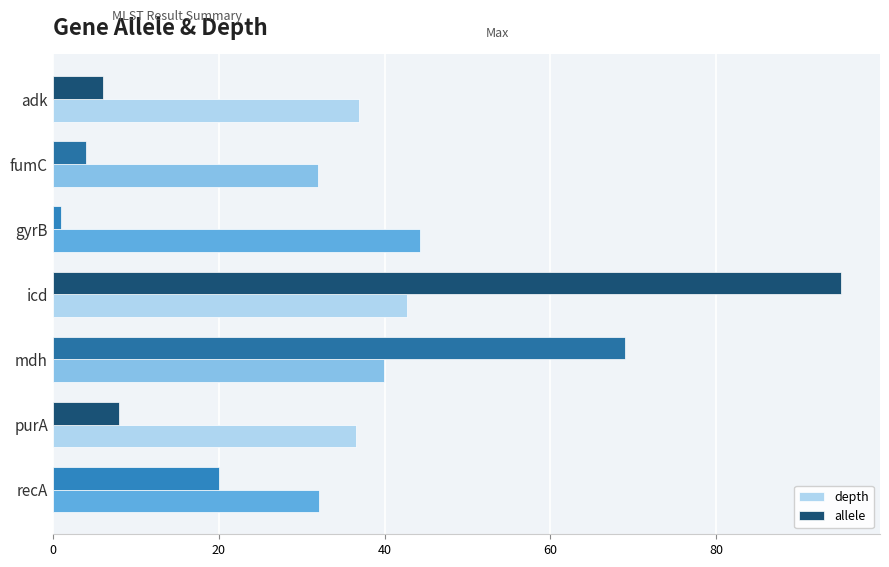

What is the difference between the highest and lowest values at icd?

52.3